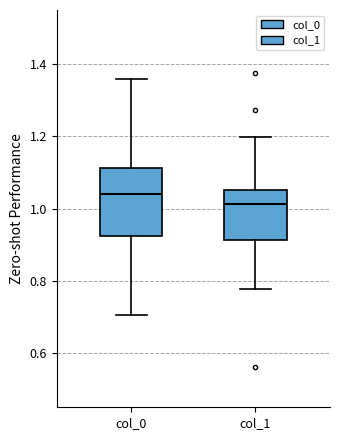

Which box is the tallest, from its lower edge to its upper edge?

col_0